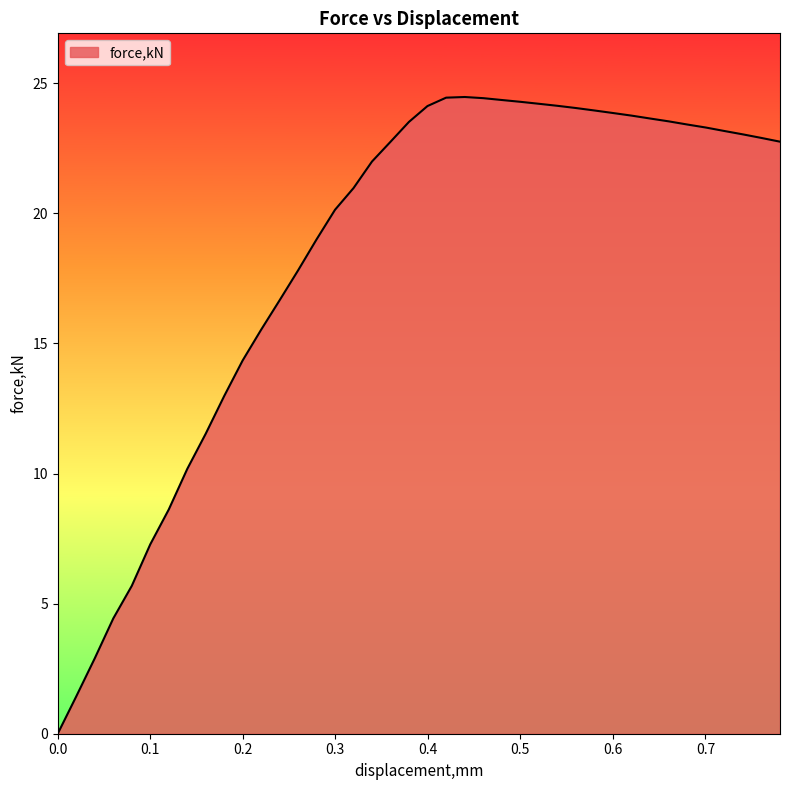

What is the difference between the maximum and minimum values?

24.5